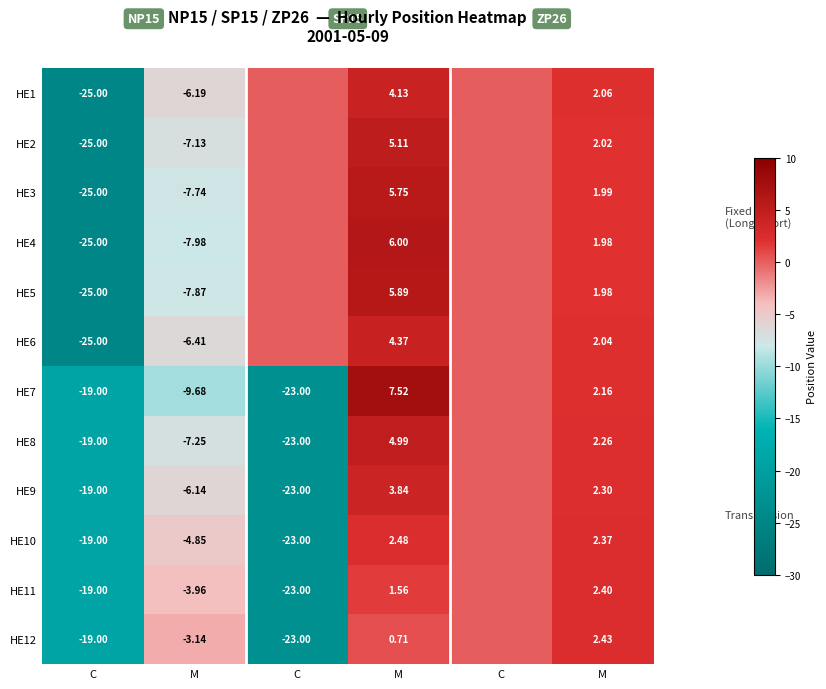

What is the difference between the HE1 values at M and M?

10.3